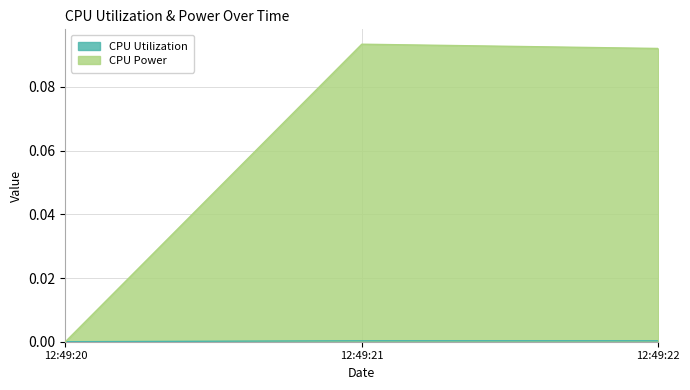

Does the chart display data point markers on the line(s)?

No